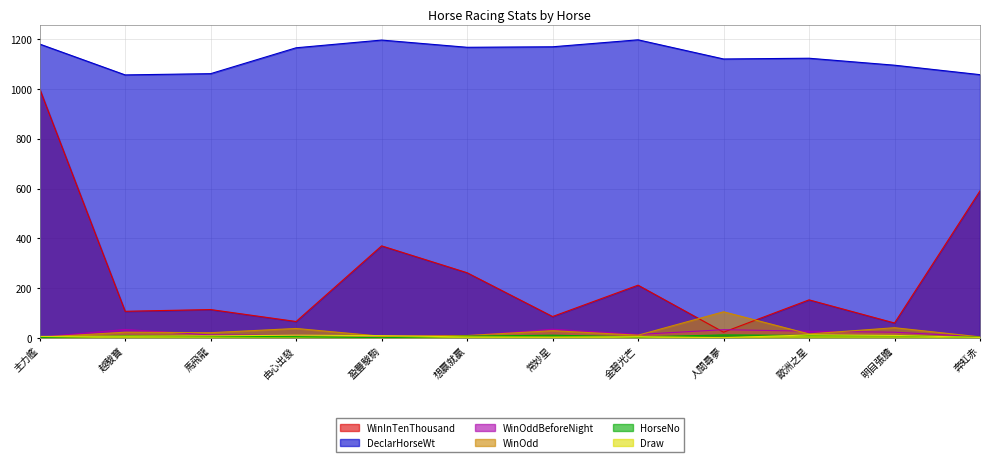

Reading right to left, what are all the values shown in this chart?

HorseNo: 奔虹赤=3.0	明目張膽=9.0	歐洲之星=10.0	人間尋夢=12.0	金碧光芒=4.0	常妙星=11.0	想贏就贏=7.0	盈豐駿駒=1.0	由心出發=5.0	馬飛龍=6.0	越駿寶=8.0	主力艦=2.0
Draw: 奔虹赤=2.0	明目張膽=10.0	歐洲之星=12.0	人間尋夢=1.0	金碧光芒=5.0	常妙星=3.0	想贏就贏=4.0	盈豐駿駒=9.0	由心出發=11.0	馬飛龍=8.0	越駿寶=7.0	主力艦=6.0
DeclarHorseWt: 奔虹赤=1058.0	明目張膽=1096.0	歐洲之星=1124.0	人間尋夢=1121.0	金碧光芒=1198.0	常妙星=1170.0	想贏就贏=1168.0	盈豐駿駒=1197.0	由心出發=1166.0	馬飛龍=1062.0	越駿寶=1057.0	主力艦=1181.0
WinOddBeforeNight: 奔虹赤=4.8	明目張膽=23.0	歐洲之星=27.0	人間尋夢=33.0	金碧光芒=14.0	常妙星=35.0	想贏就贏=8.6	盈豐駿駒=8.4	由心出發=10.0	馬飛龍=12.0	越駿寶=34.0	主力艦=2.8
WinOdd: 奔虹赤=4.2	明目張膽=41.0	歐洲之星=16.0	人間尋夢=105.0	金碧光芒=11.0	常妙星=29.0	想贏就贏=9.6	盈豐駿駒=6.8	由心出發=38.0	馬飛龍=21.0	越駿寶=23.0	主力艦=2.5
WinInTenThousand: 奔虹赤=591.0	明目張膽=60.0	歐洲之星=153.0	人間尋夢=23.0	金碧光芒=212.0	常妙星=86.0	想贏就贏=262.0	盈豐駿駒=370.0	由心出發=66.0	馬飛龍=114.0	越駿寶=107.0	主力艦=1001.0